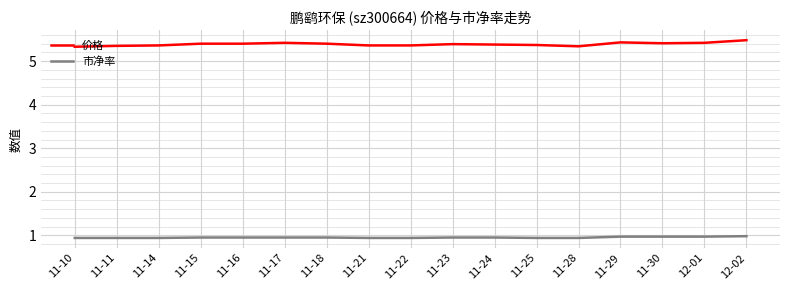

Is the value of 市净率 at 11-28 greater than the value of 价格 at 11-25?

No